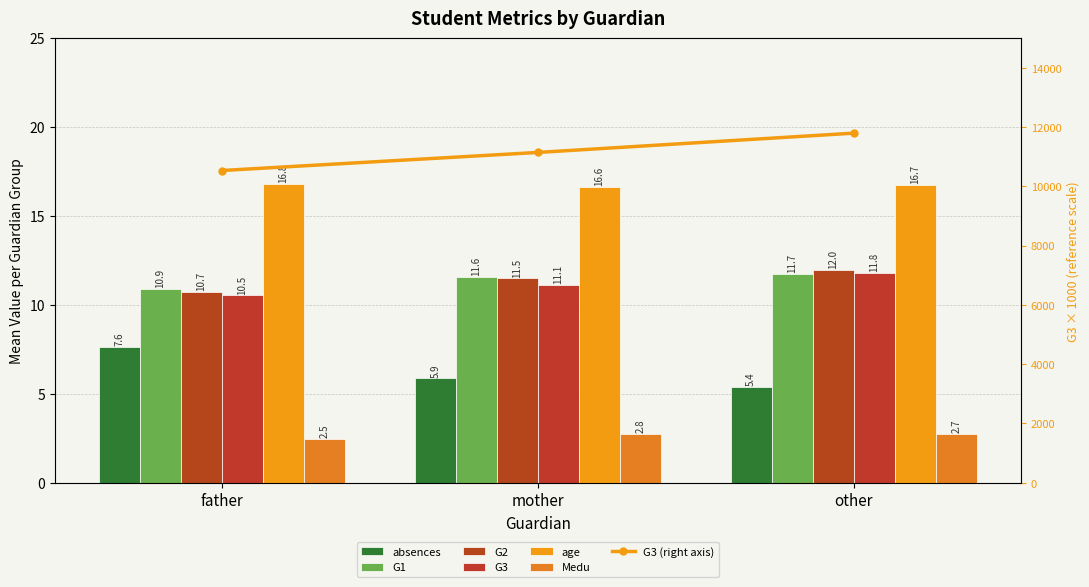

How many bars are there in each group?

6